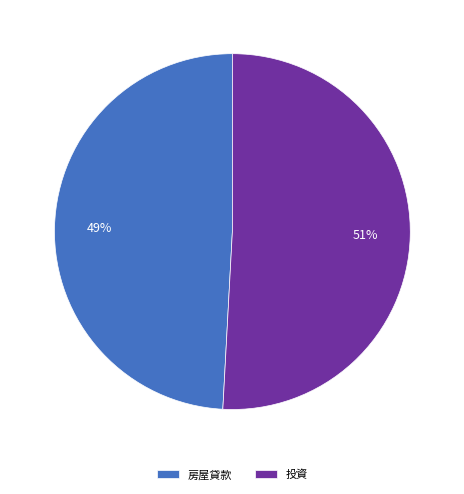

To the nearest percent, what portion does 房屋貸款 represent?

49%